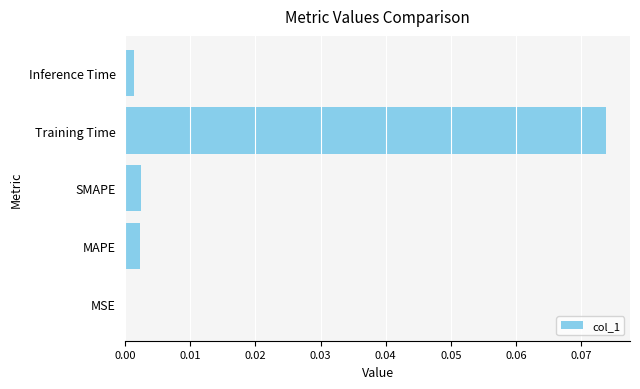

Between Training Time and SMAPE, which is larger?

Training Time